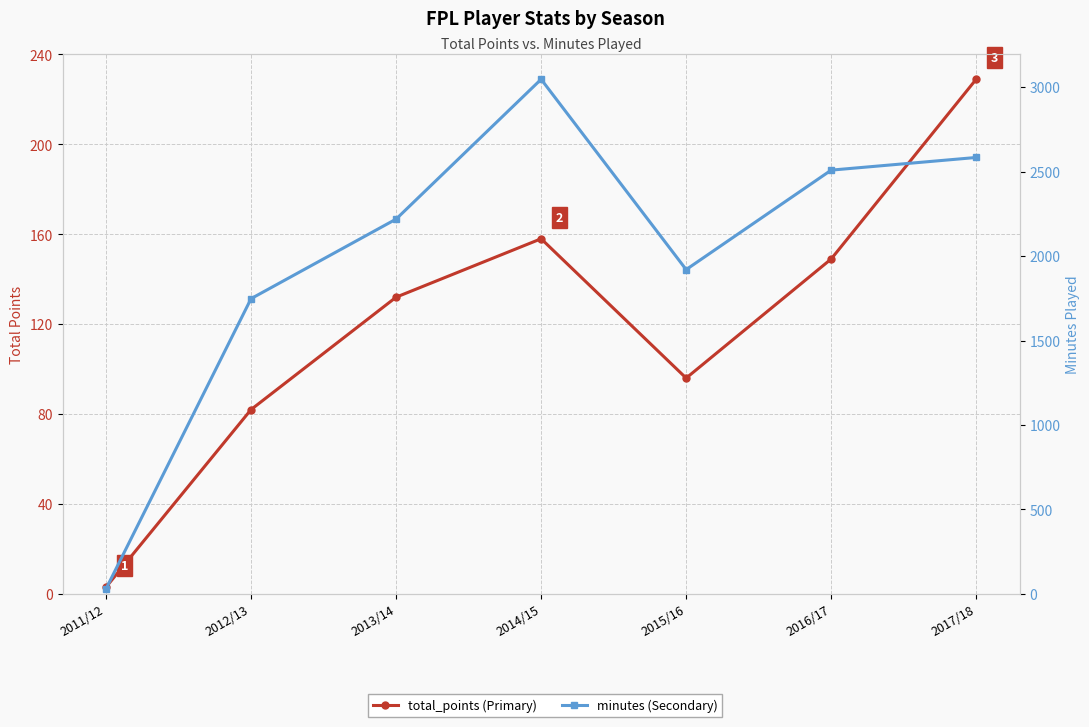

True or false: total_points and minutes intersect in this chart.

False